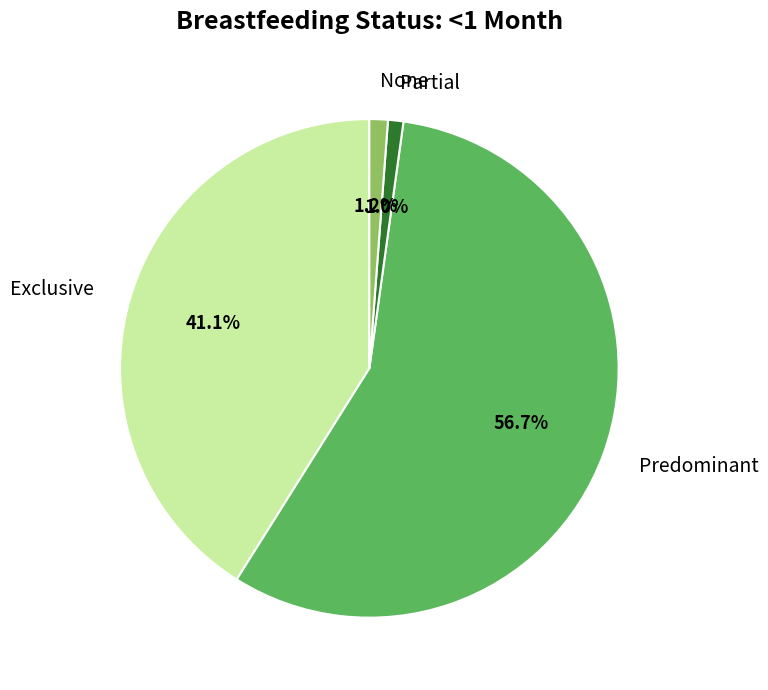

What is the total percentage of Exclusive and Partial?

42.1%